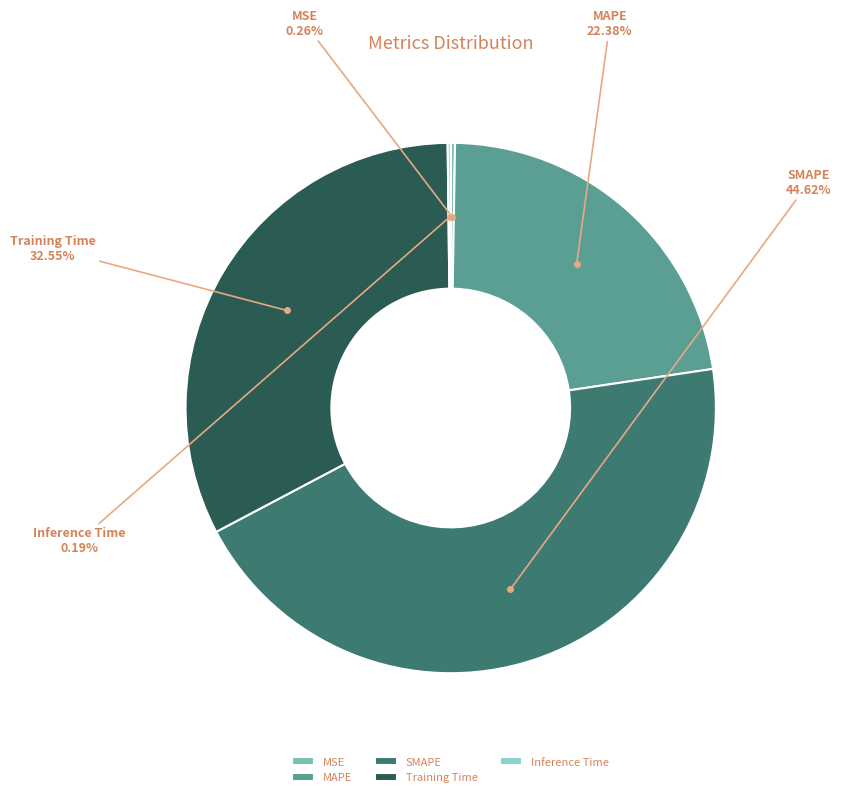

Which has a higher value, SMAPE or MAPE?

SMAPE